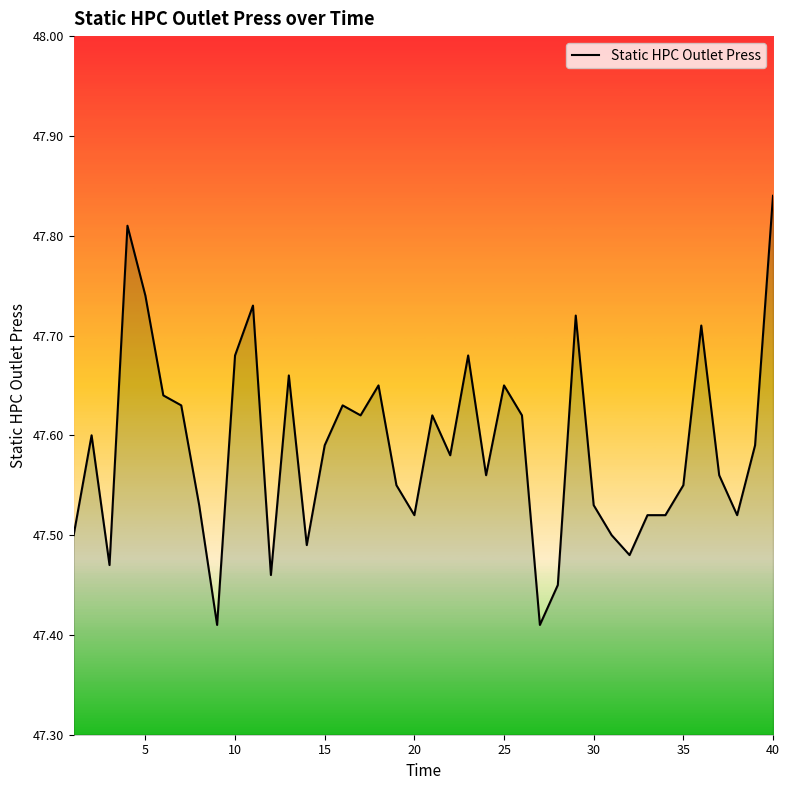

How many points are lower than both their immediate neighbors (excluding endpoints)?

11